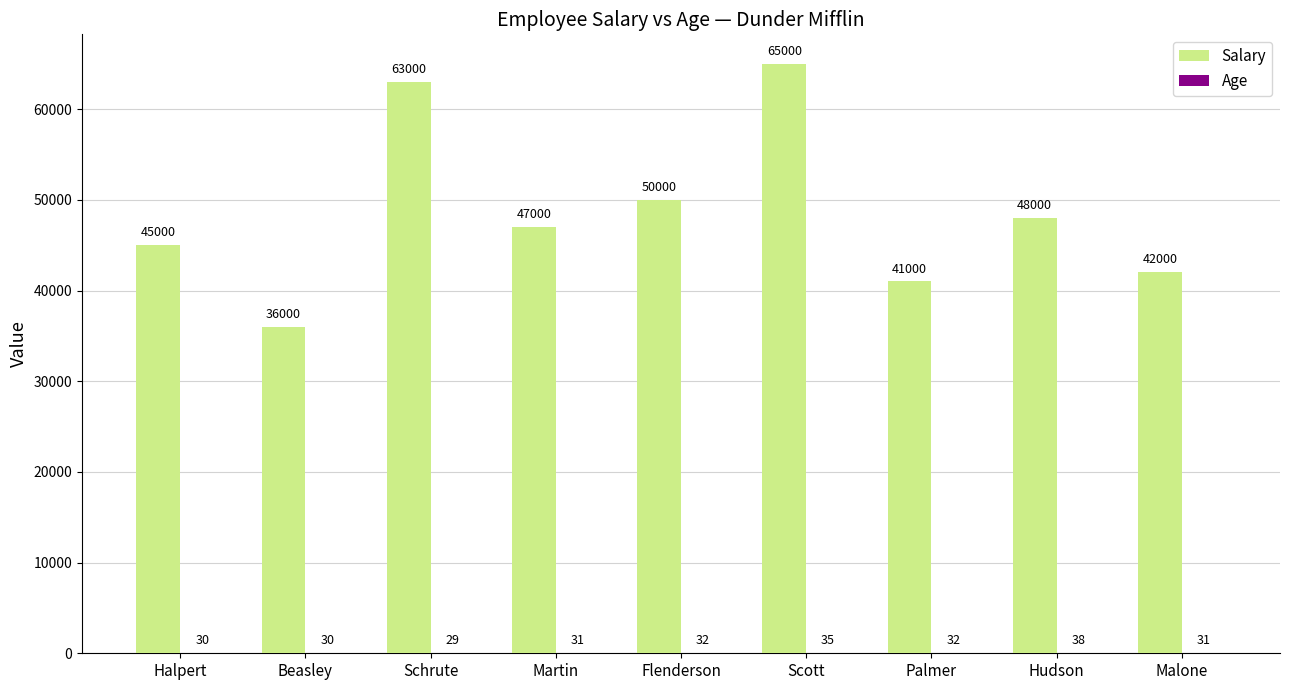

How many groups of bars are there?

9